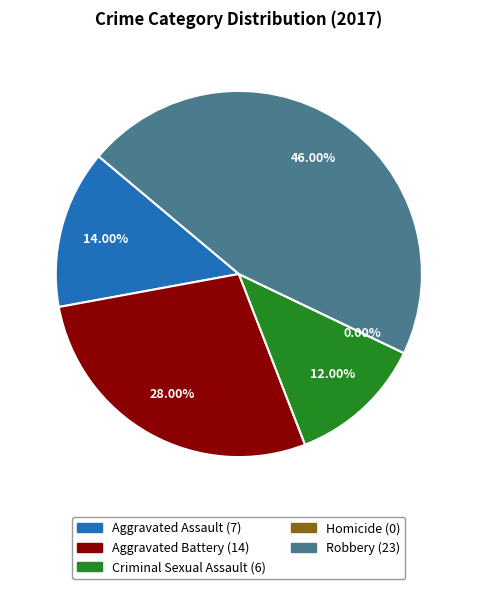

What percentage do Robbery and Aggravated Battery together represent?

74.0%